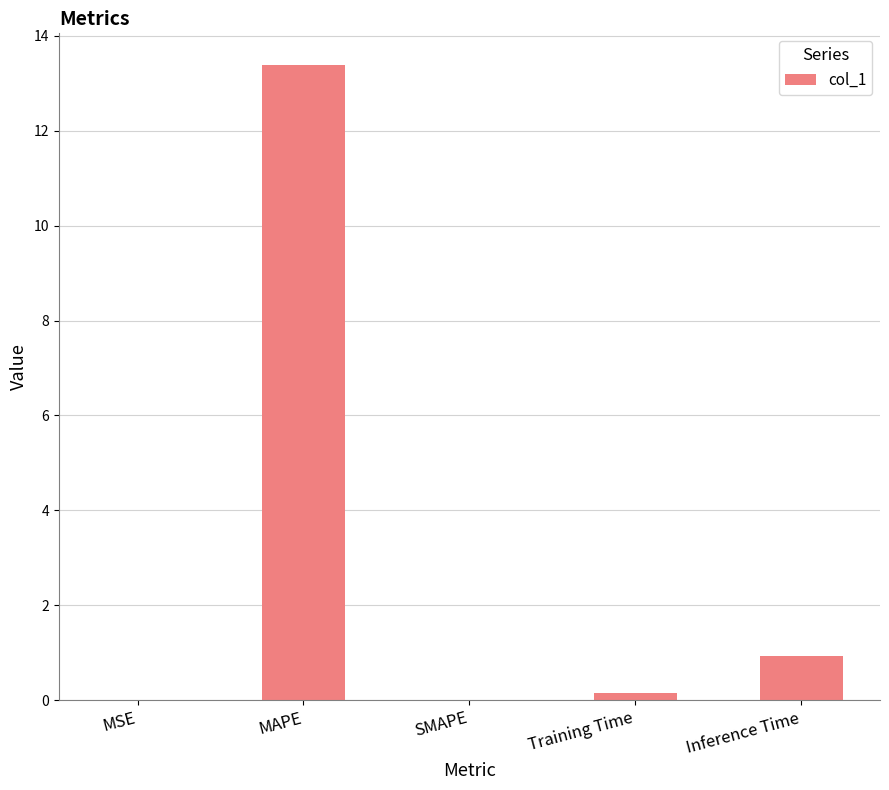

Which label corresponds to the largest value in the chart?

MAPE